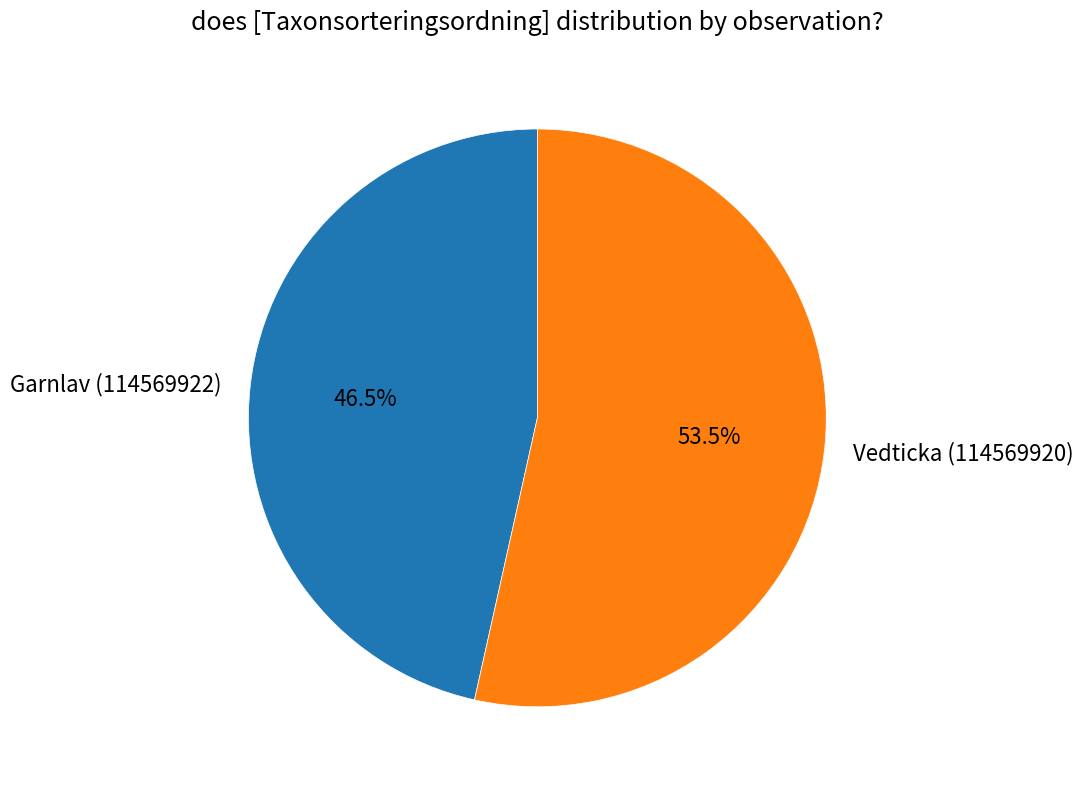

Does any single category account for the majority?

Yes